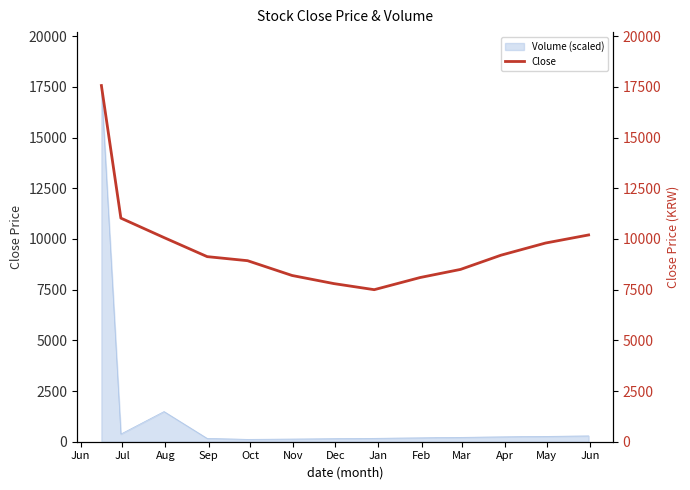

Is it true that the value at Apr is 12666?

False